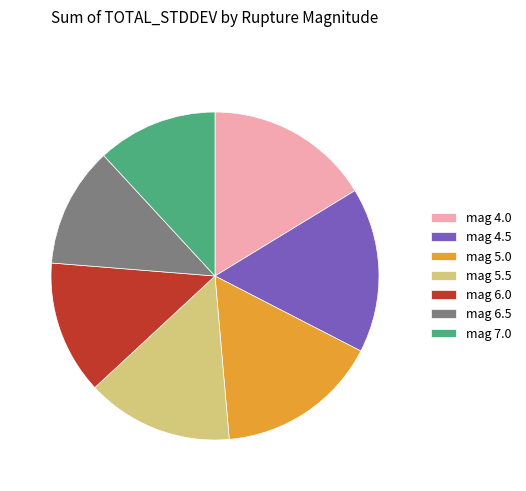

Is it true that mag 4.0 is 16% of the pie?

True